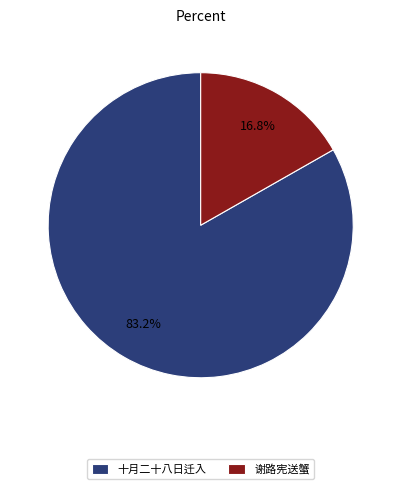

What percentage do 十月二十八日迁入 and 谢路宪送蟹 together represent?

100.0%